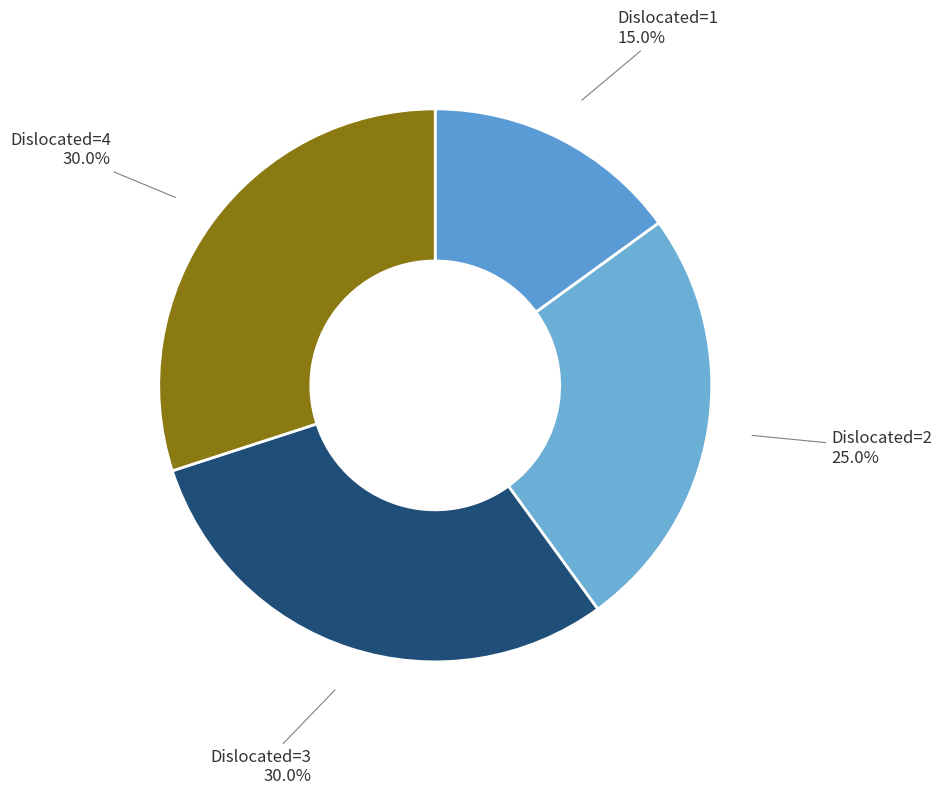

Is there any slice that represents more than half of the pie?

No